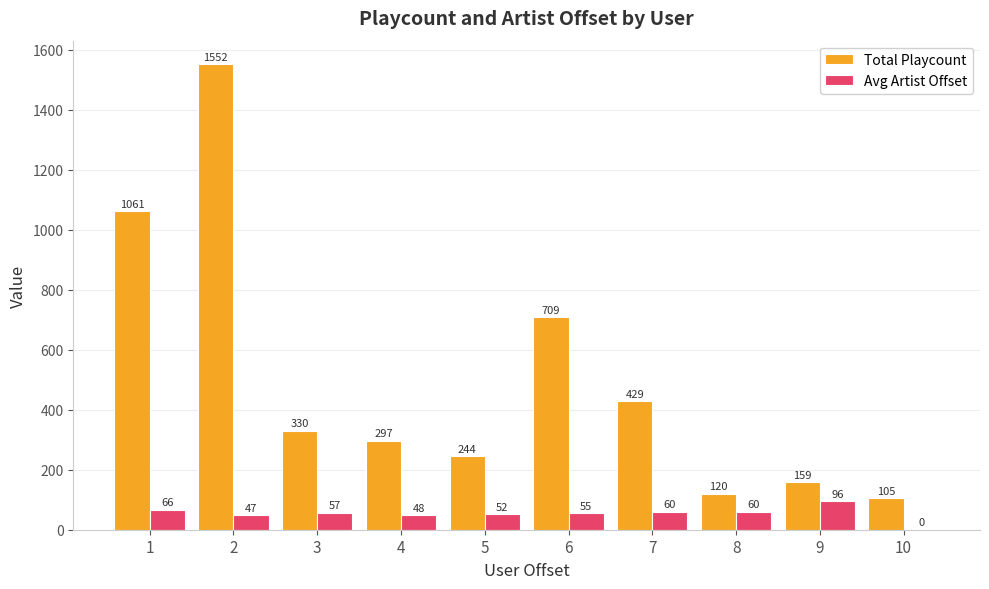

What is the highest value of the Avg Artist Offset series?

96.0